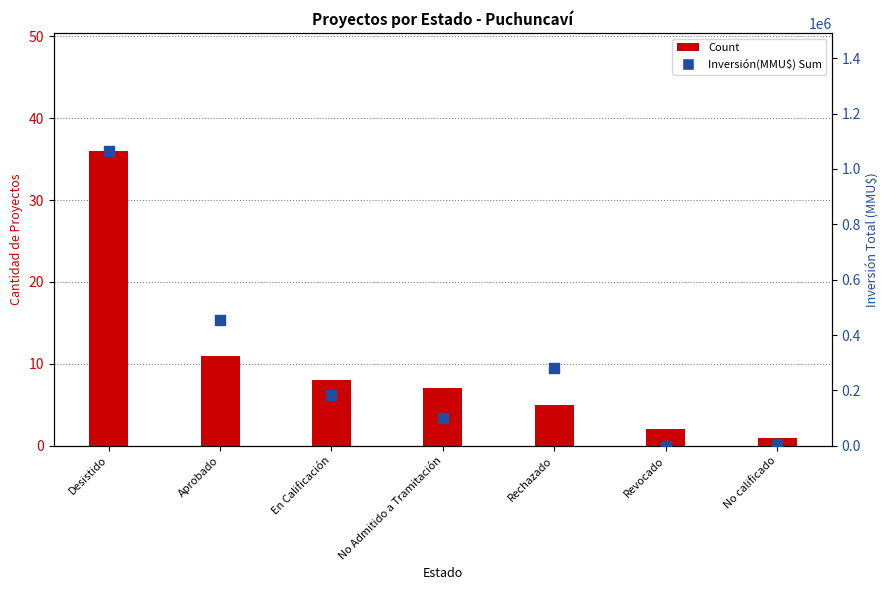

What are all the series names shown in the legend?

Count, Inversión(MMU$) Sum